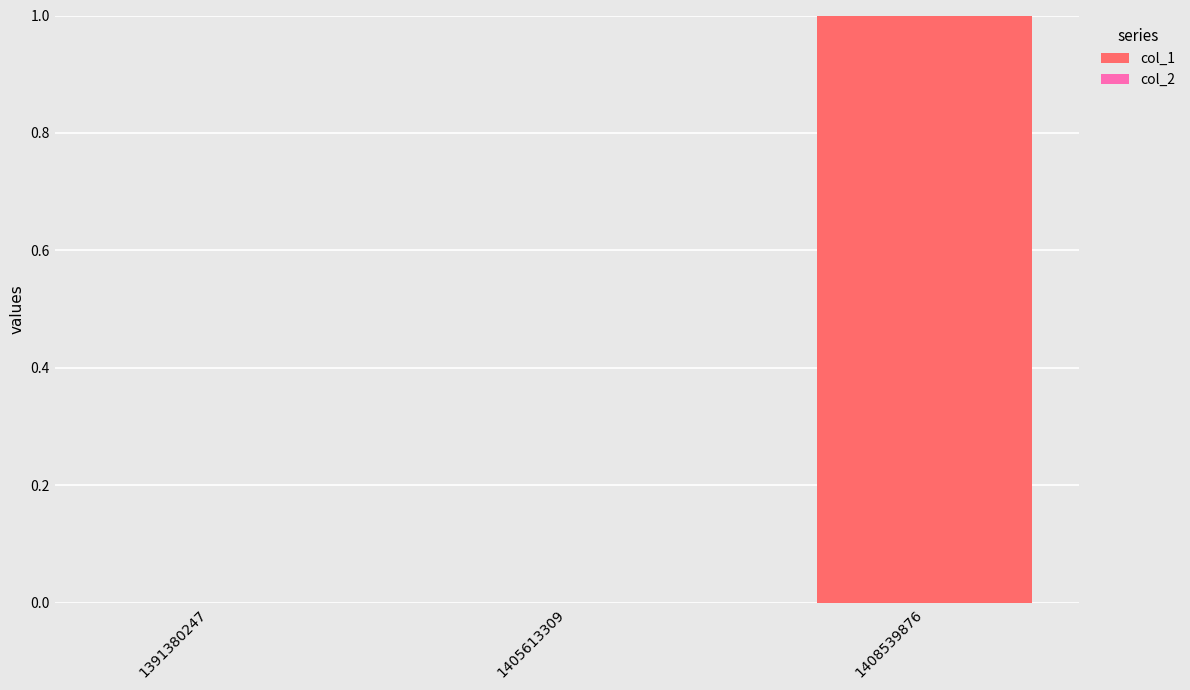

Which has a higher value, 1408539876 or 1405613309?

1408539876